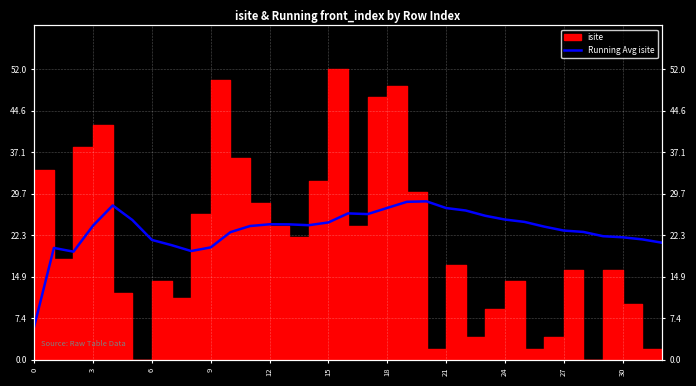

Where is the first local maximum?

3